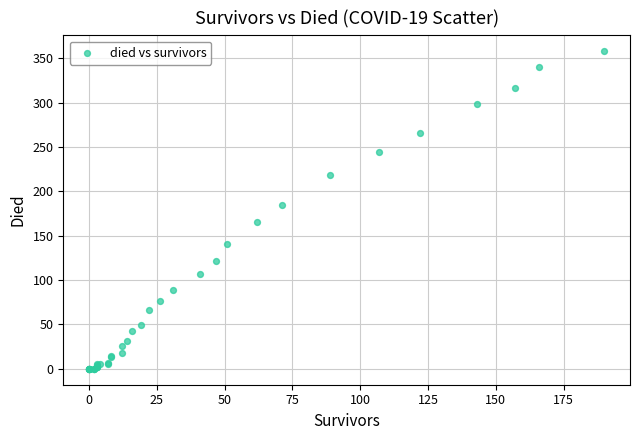

What Y value in the scatter plot is closest to 179?

185